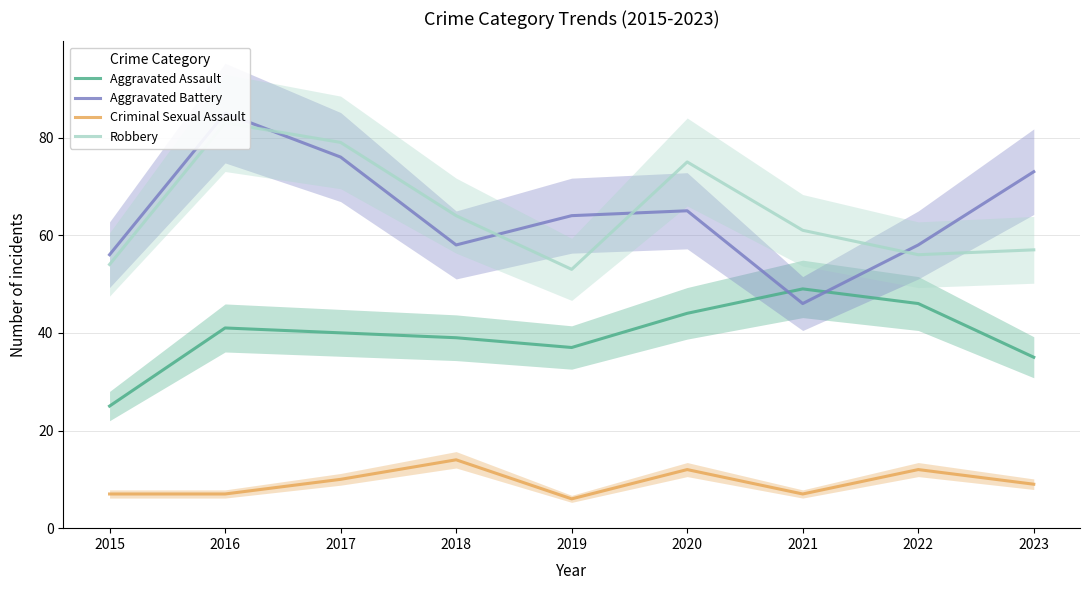

The value of Criminal Sexual Assault at 2023 is 9. True or false?

True